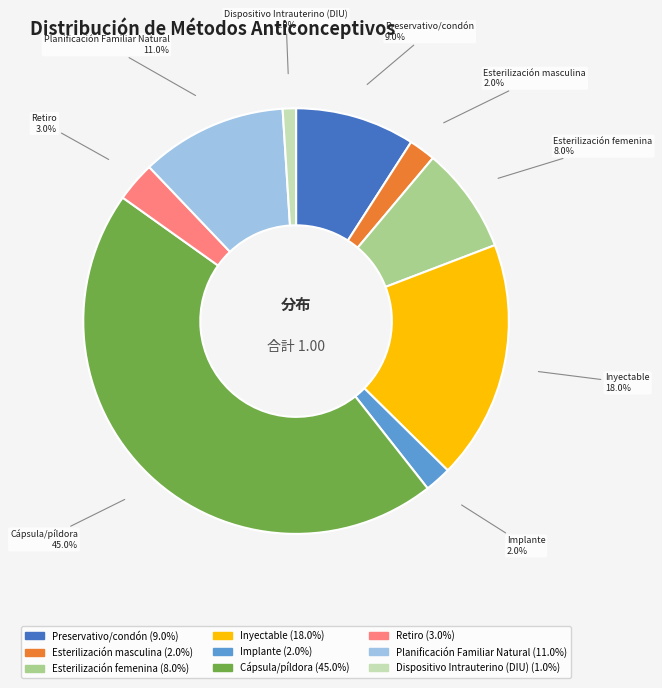

Does Implante account for over 50% of the chart?

No